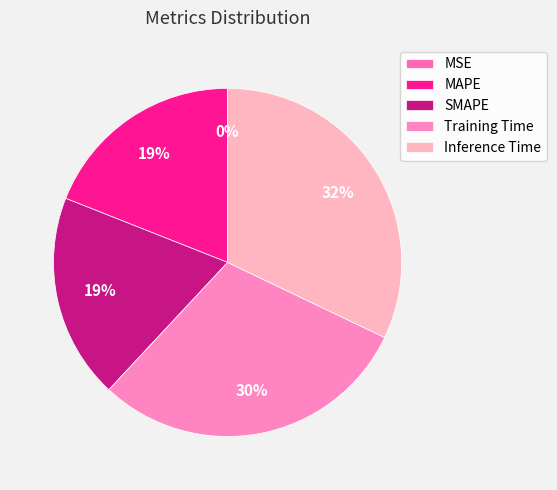

True or false: Training Time accounts for 30% of the total.

True